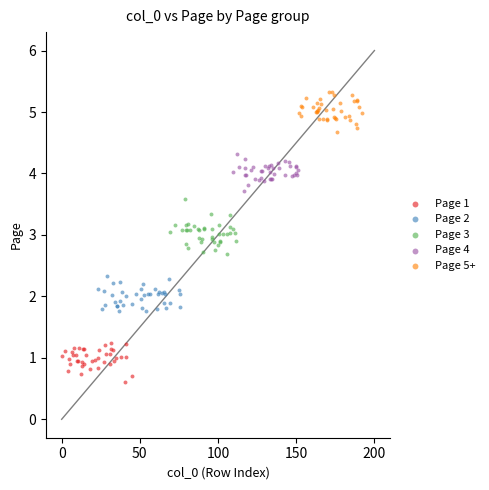

Which series reaches the maximum Y coordinate?

Page 5+